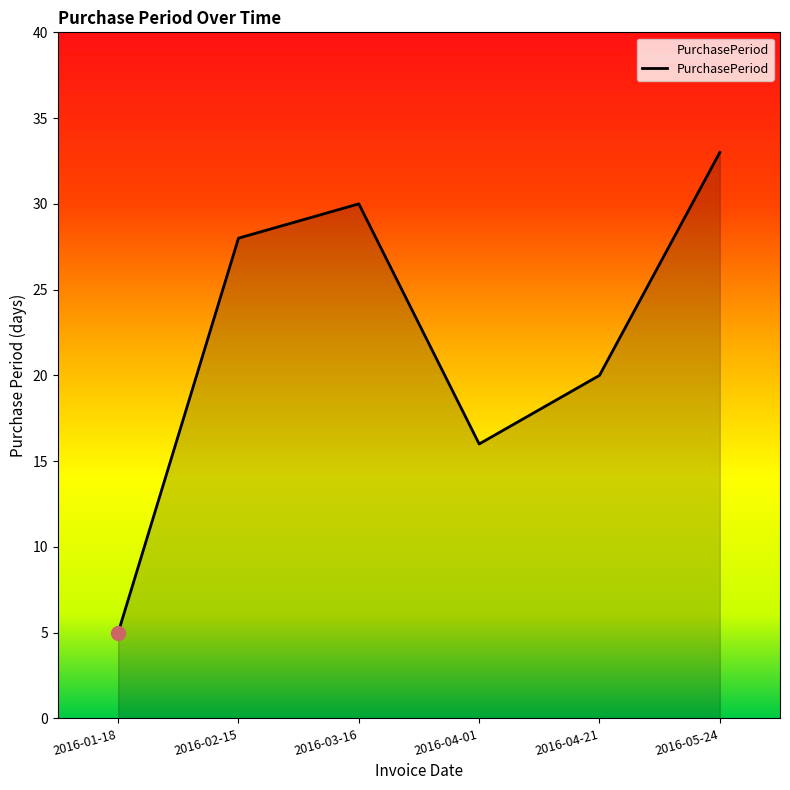

Rank the categories by value from lowest to highest.

2016-01-18, 2016-04-01, 2016-04-21, 2016-02-15, 2016-03-16, 2016-05-24